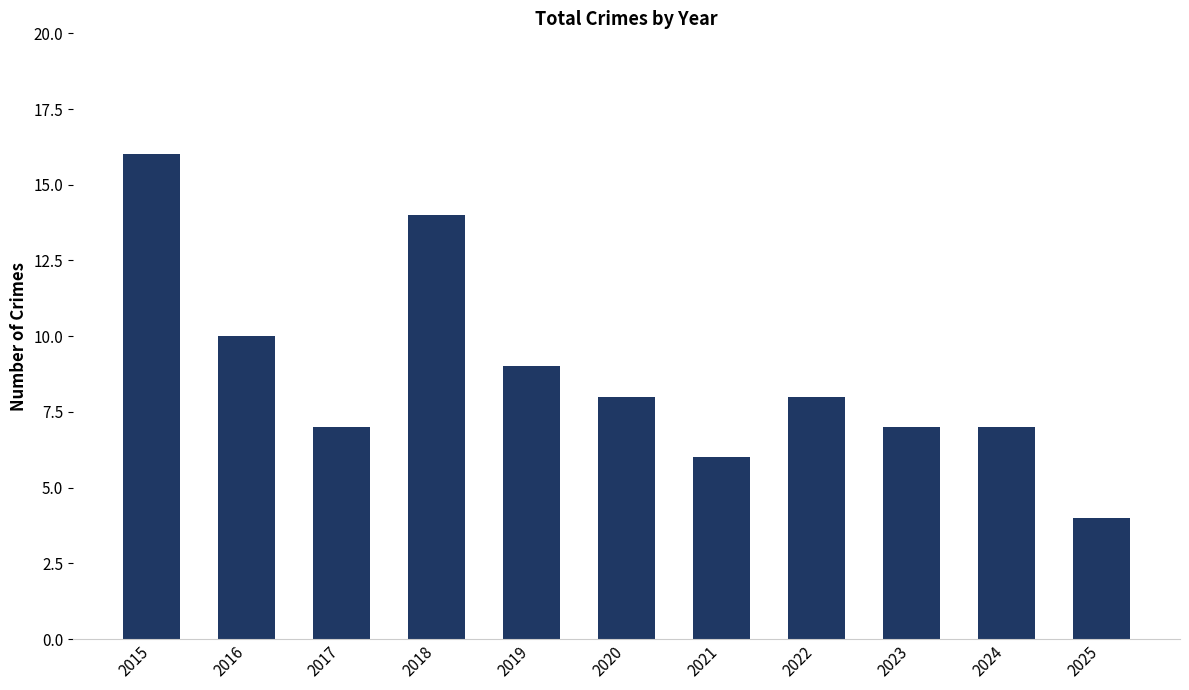

Which label corresponds to the smallest value in the chart?

2025